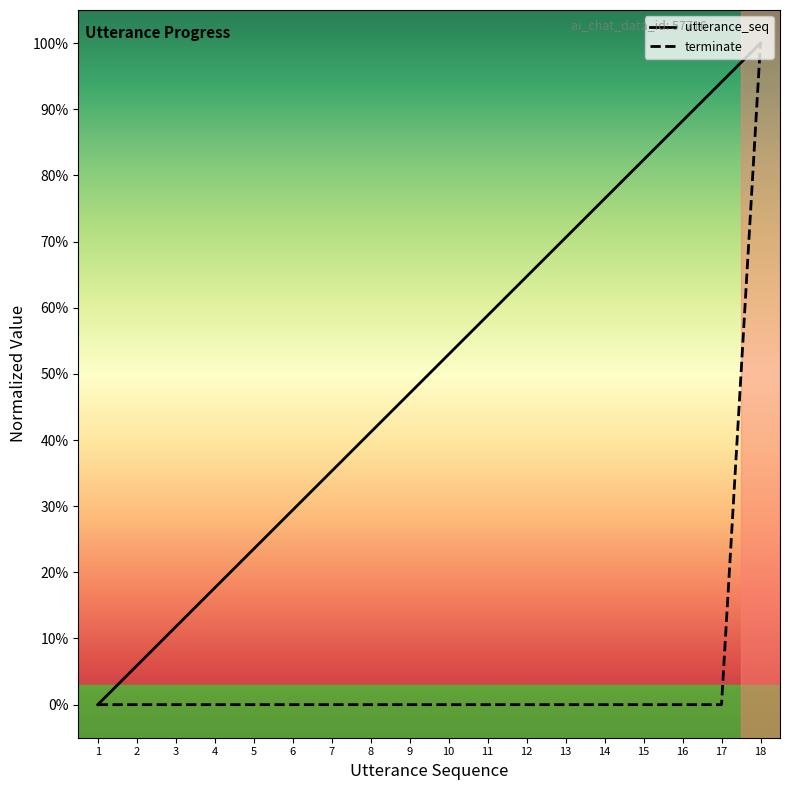

True or false: utterance_seq has a value of 0.4 at 8.

True